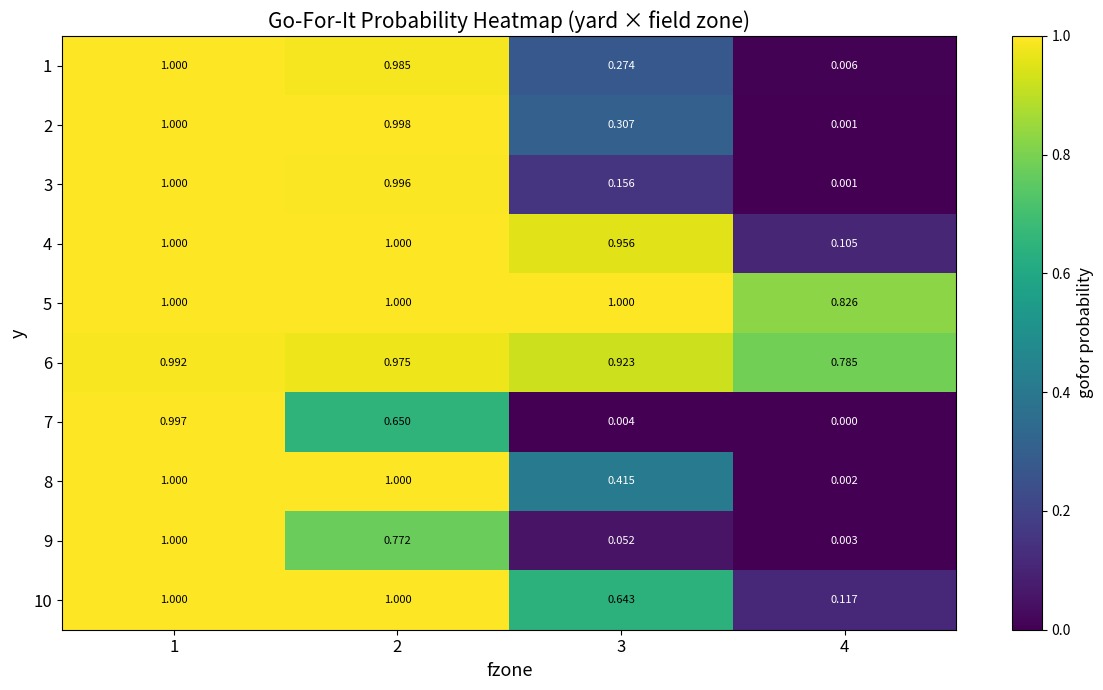

Is the value of 3 at 3 greater than the value of 8 at 1?

No